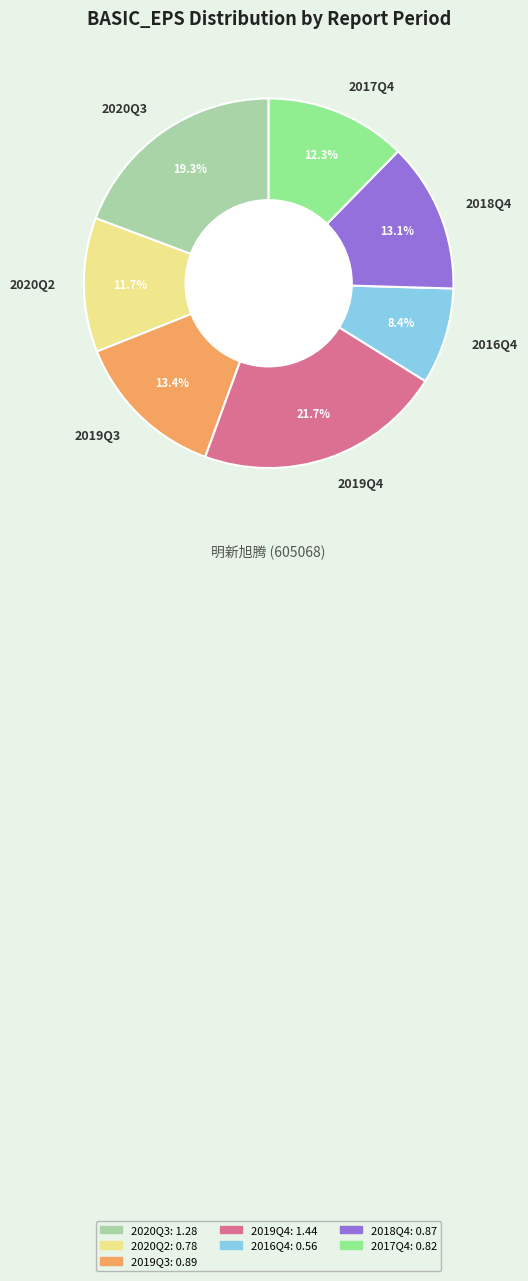

How many segments does this pie chart have?

7